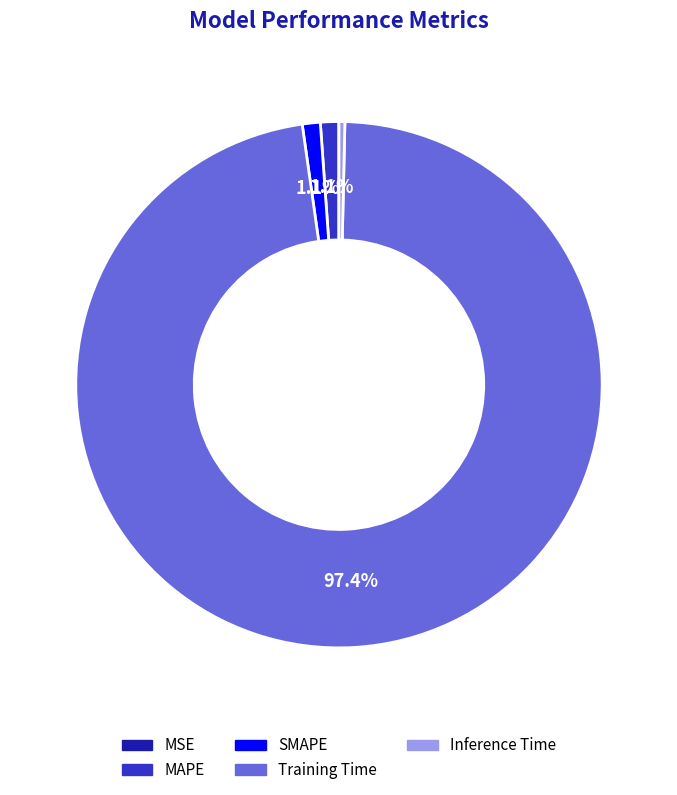

What is the largest slice in the pie chart?

Training Time